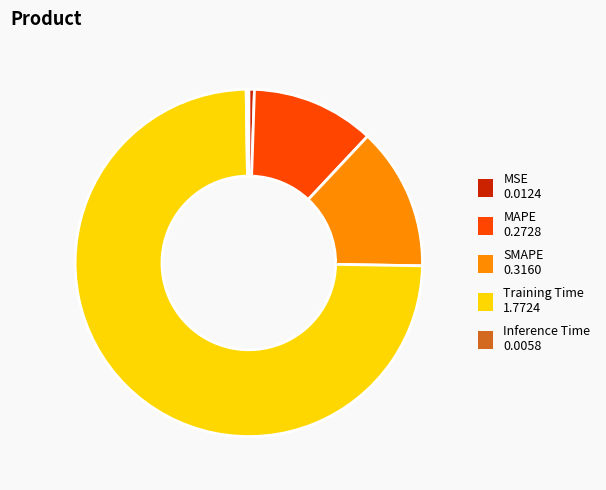

What is the largest slice in the pie chart?

Training Time